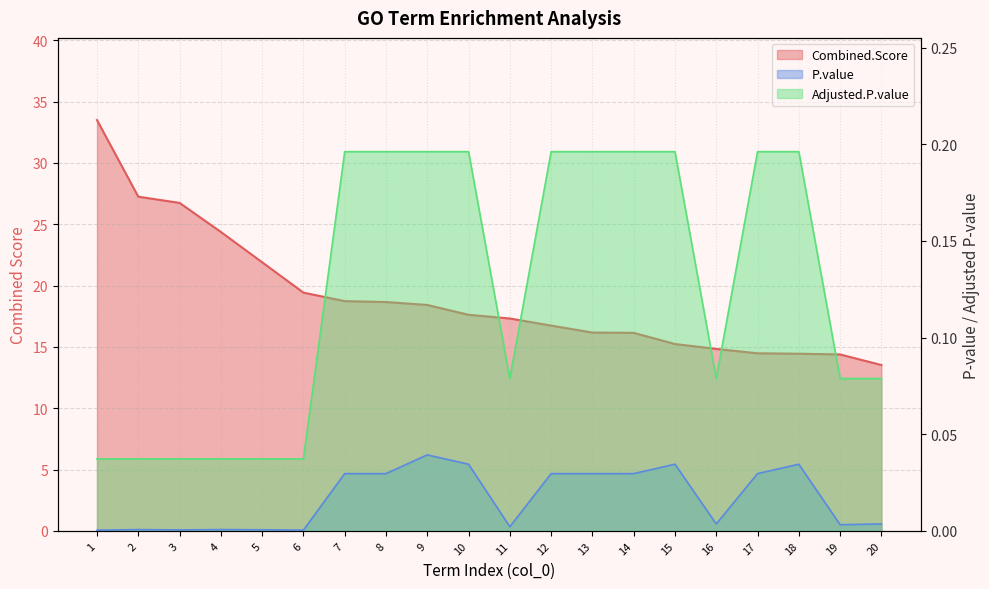

How many lines are shown in the chart?

3